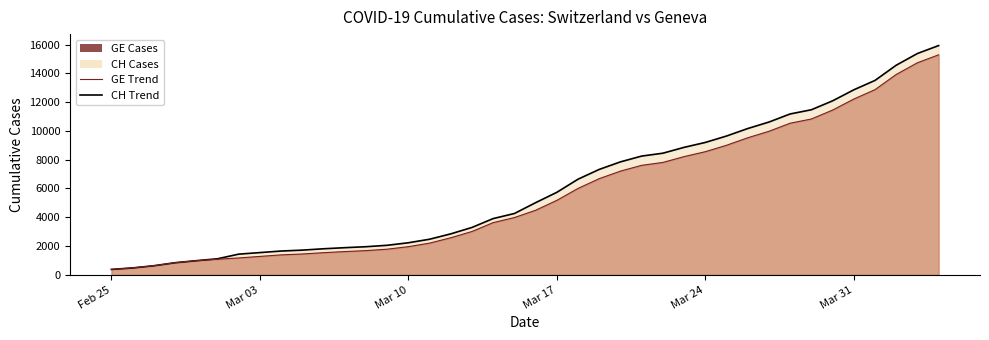

What is the difference between the second highest and minimum values in the CH (line) series?

15000